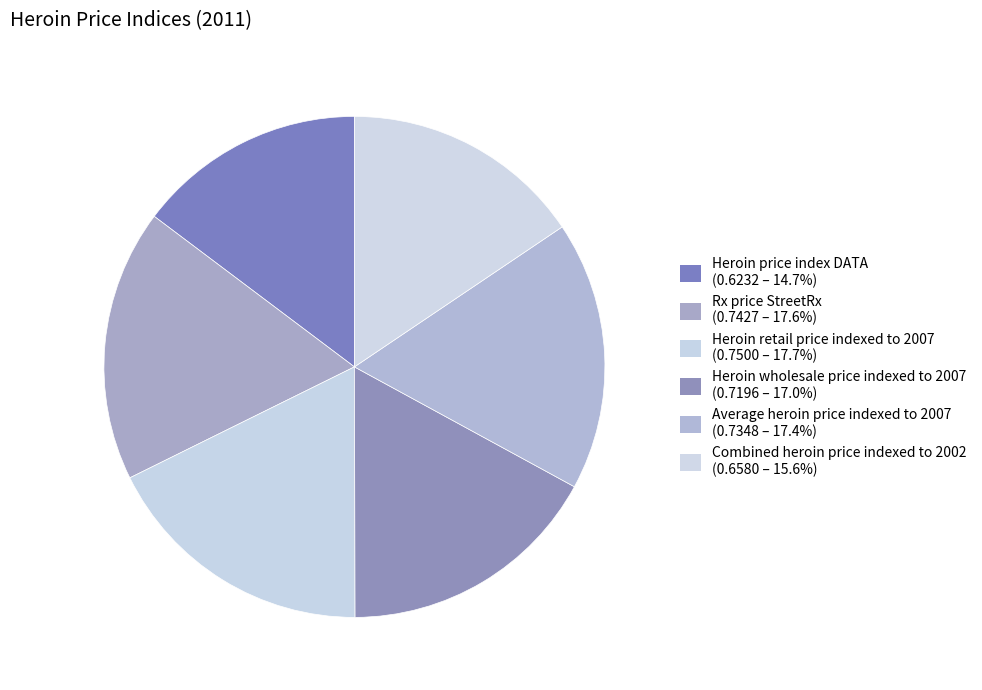

To the nearest percent, what is the difference between the Rx price StreetRx and Heroin wholesale price indexed to 2007 slice percentages?

1%